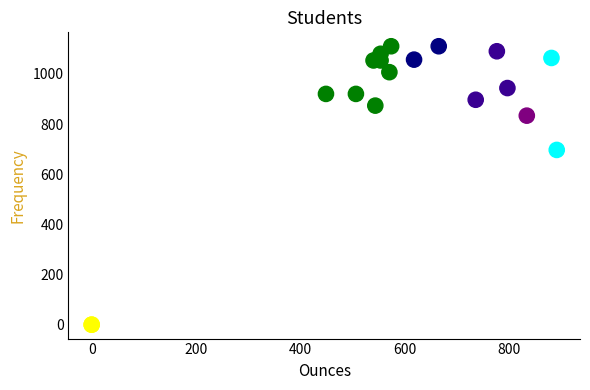

What Y value in the scatter plot is closest to 555?

696.7